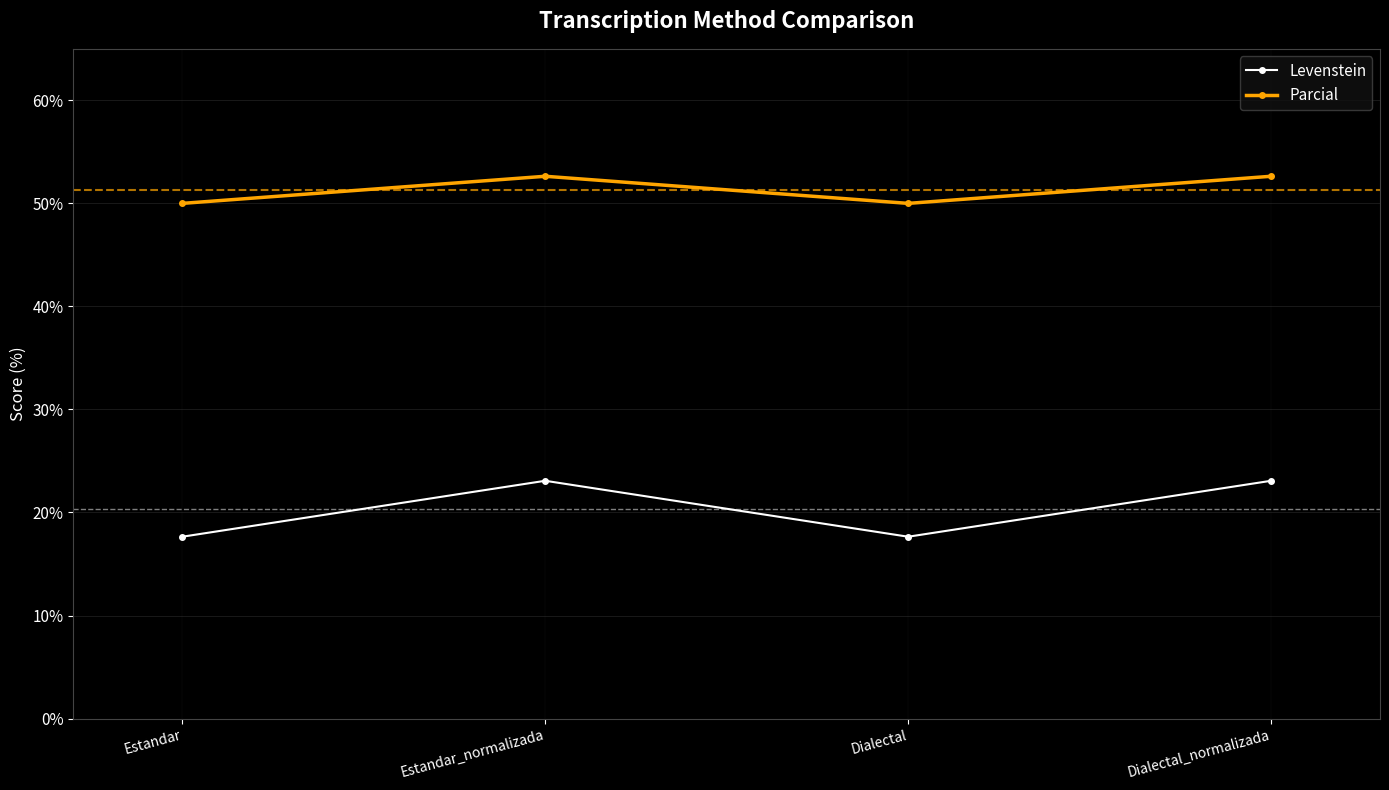

In Levenstein, how many points are lower than both neighbors (excluding endpoints)?

1